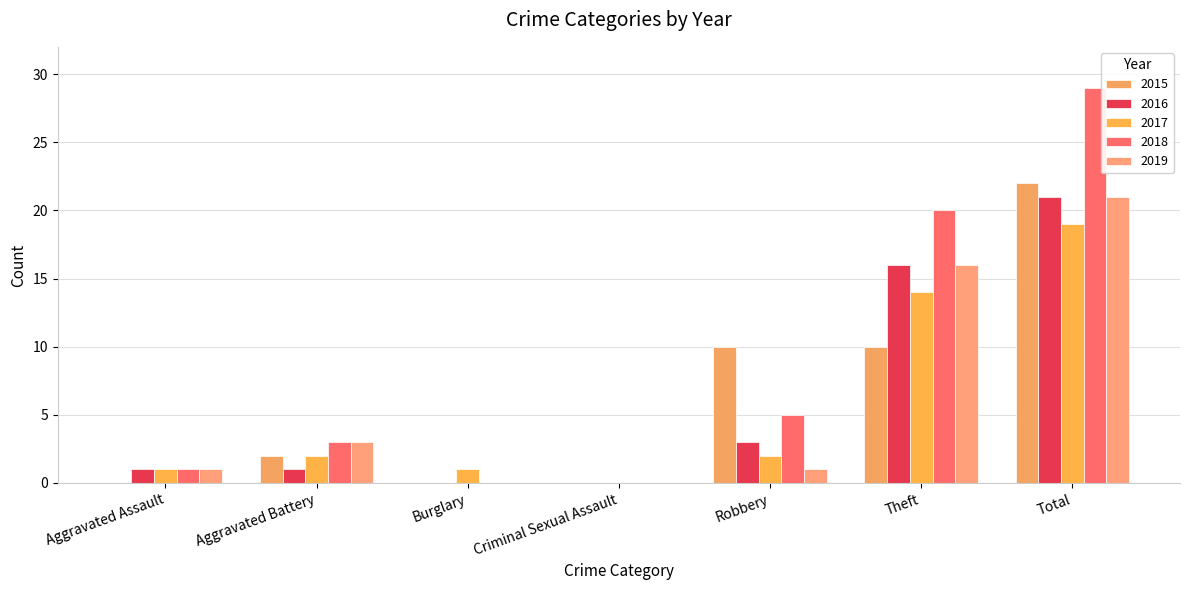

The value of 2016 at Total is 34. True or false?

False